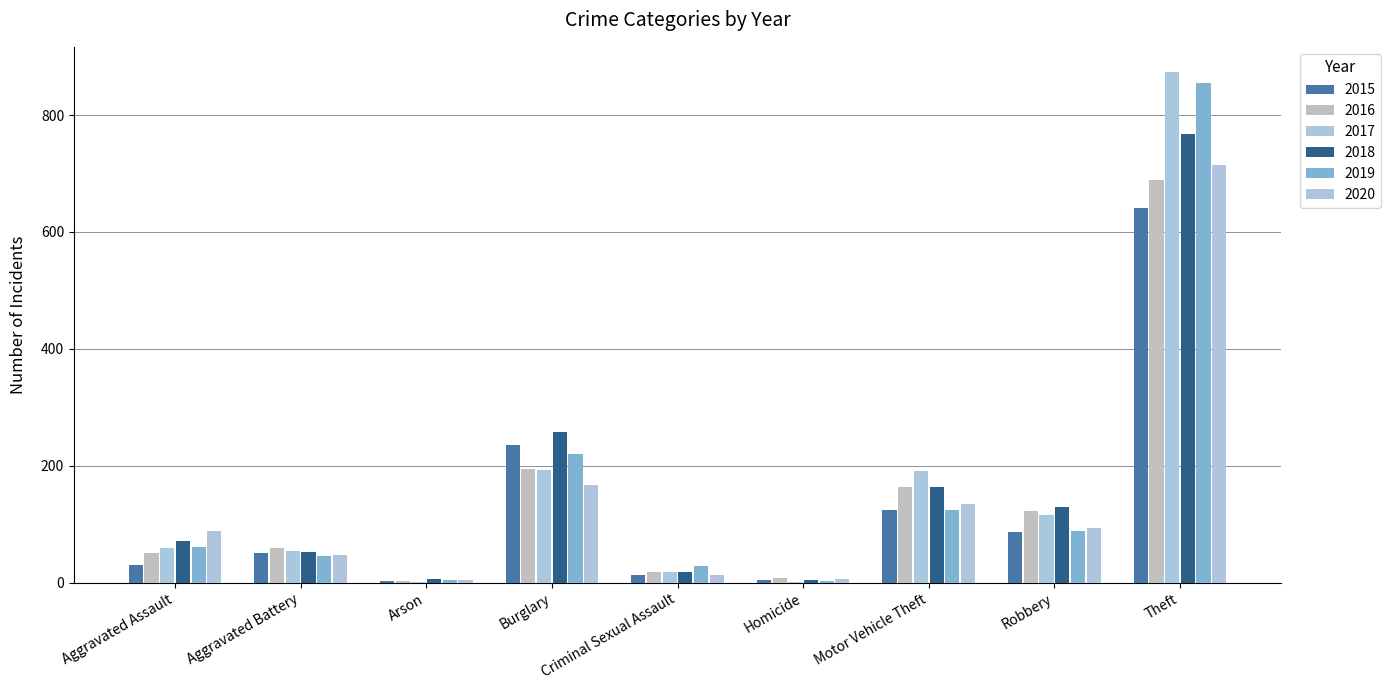

What is the sum of all 2017 values?

1506